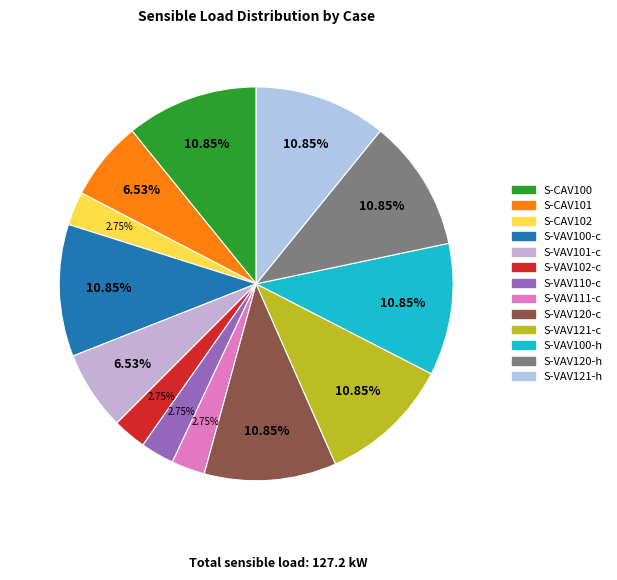

To the nearest percent, what portion does S-VAV100-c represent?

11%